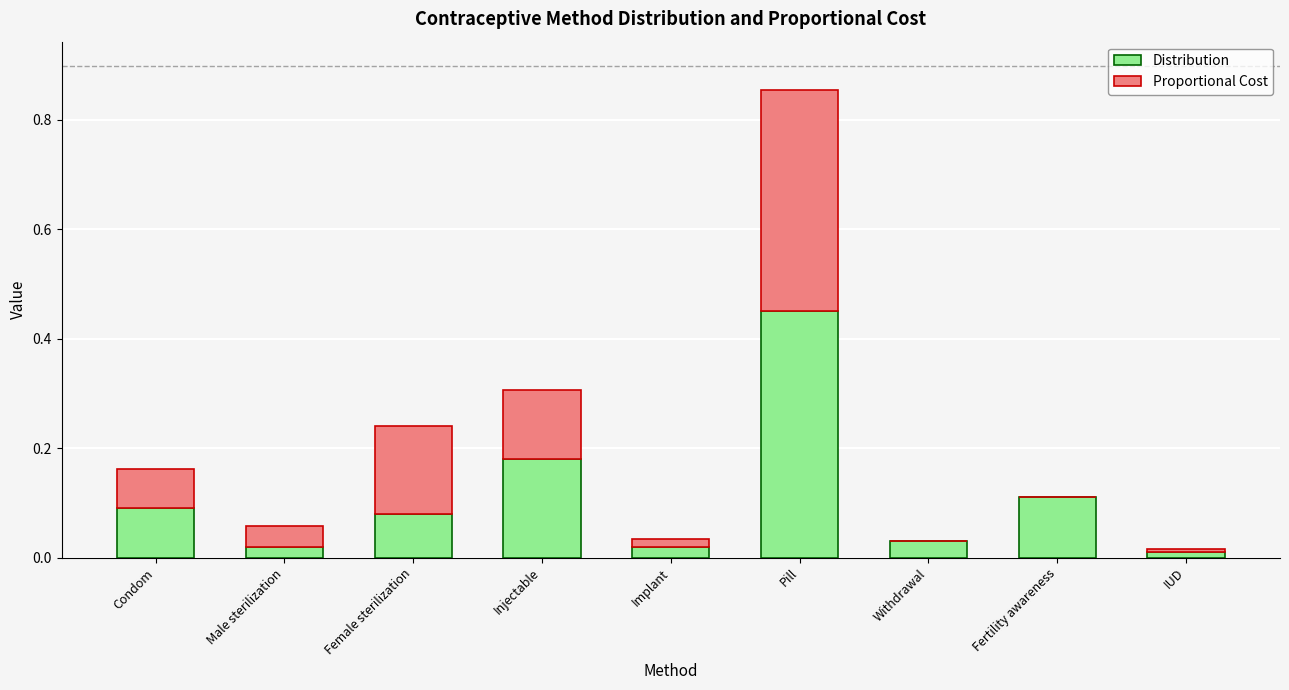

Is it true that Distribution equals 0.0 at Condom?

False